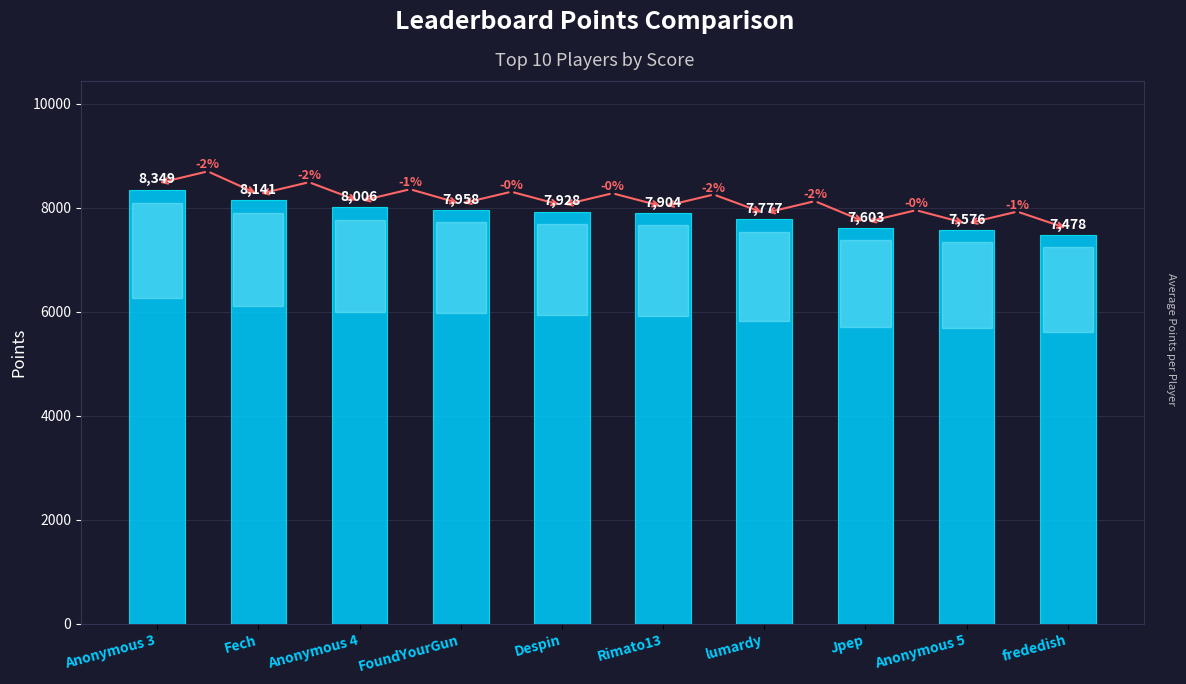

What is the label of the 7th bar from the right?

FoundYourGun